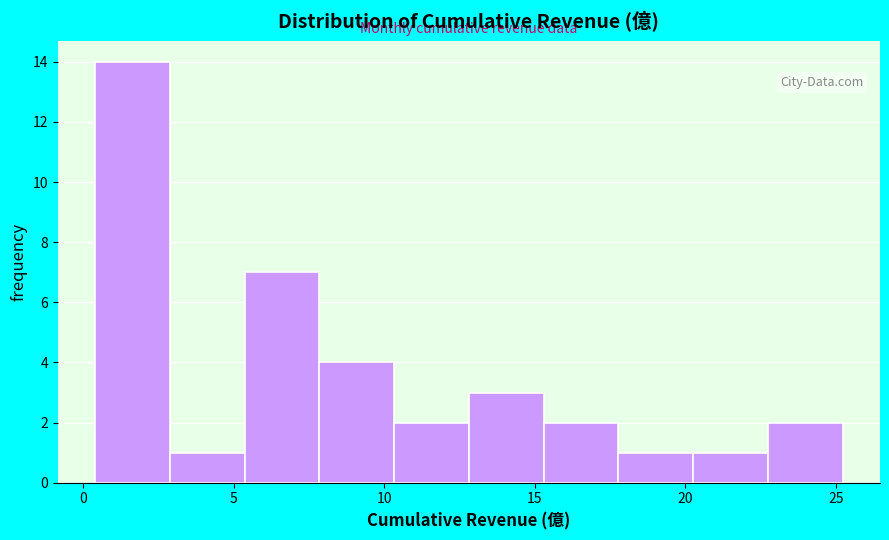

Reading left to right, list every bar in this chart as the range it spans on the x-axis followed by its height. Neither the bar edges nor the heights are printed on the chart, so give them approximately, as read against the axes.

0.5 to 3.0: 14
3.0 to 5.5: 1
5.5 to 8.0: 7
8.0 to 10.5: 4
10.5 to 13.0: 2
13.0 to 15.5: 3
15.5 to 18.0: 2
18.0 to 20.5: 1
20.5 to 22.5: 1
22.5 to 25.0: 2